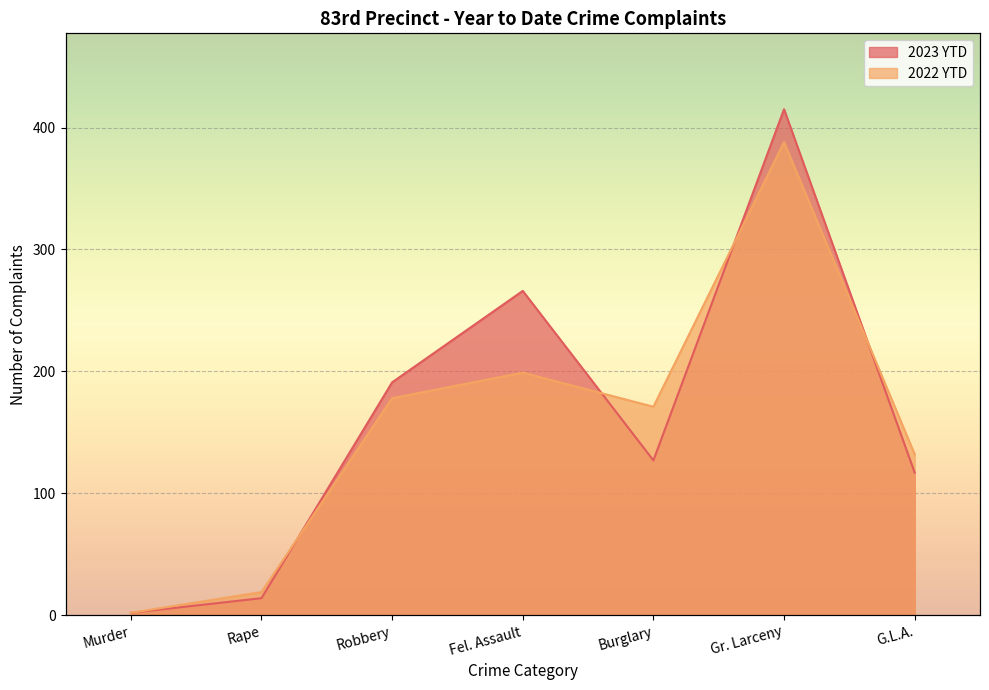

How many times do 2023 YTD and 2022 YTD cross each other?

4